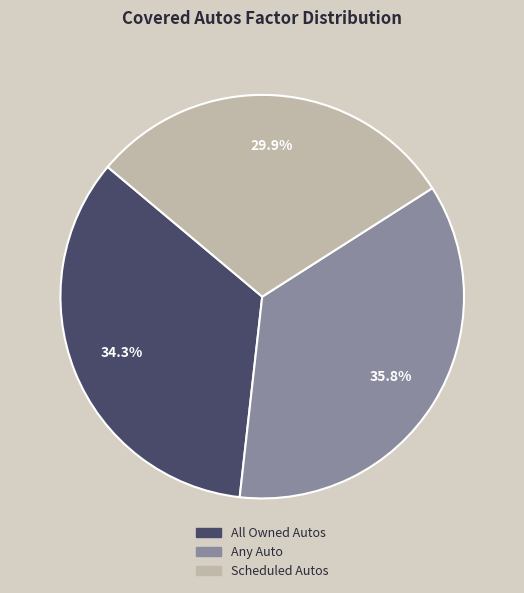

Which category has the smallest portion of the pie?

Scheduled Autos